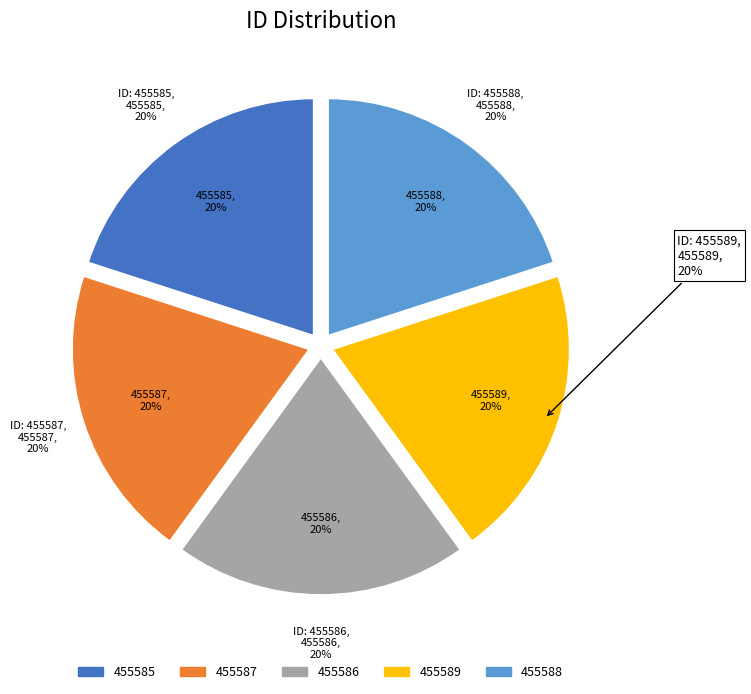

Is there a majority slice in this chart?

No